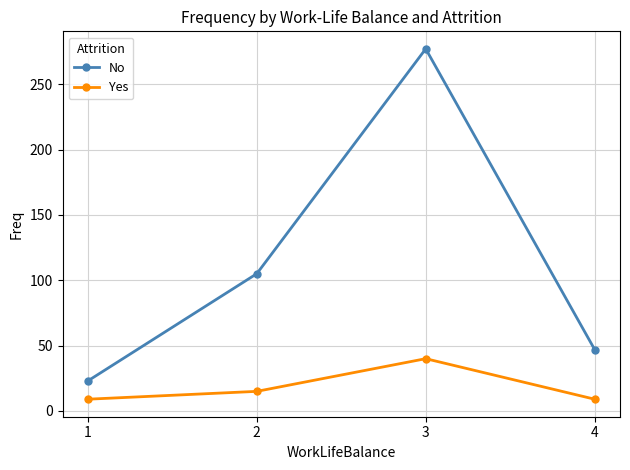

Which category has the lowest value in the No series?

1